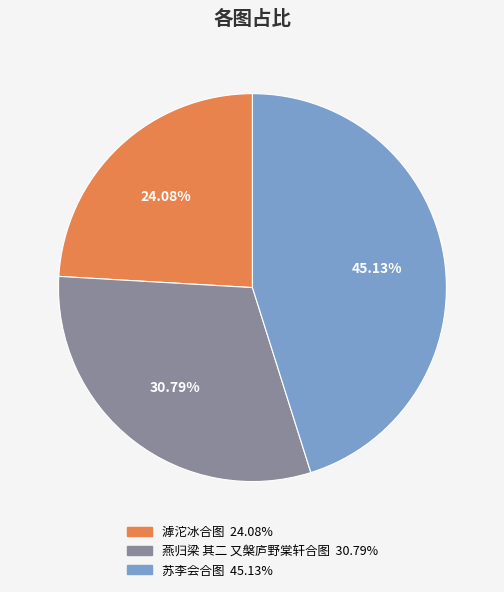

Rank the categories by value from lowest to highest.

滹沱冰合图, 燕归梁 其二 又槃庐野棠轩合图, 苏李会合图